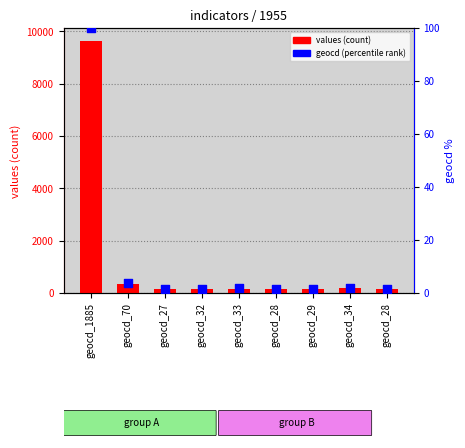

Which series reaches the minimum Y coordinate?

geocd (percentile rank)